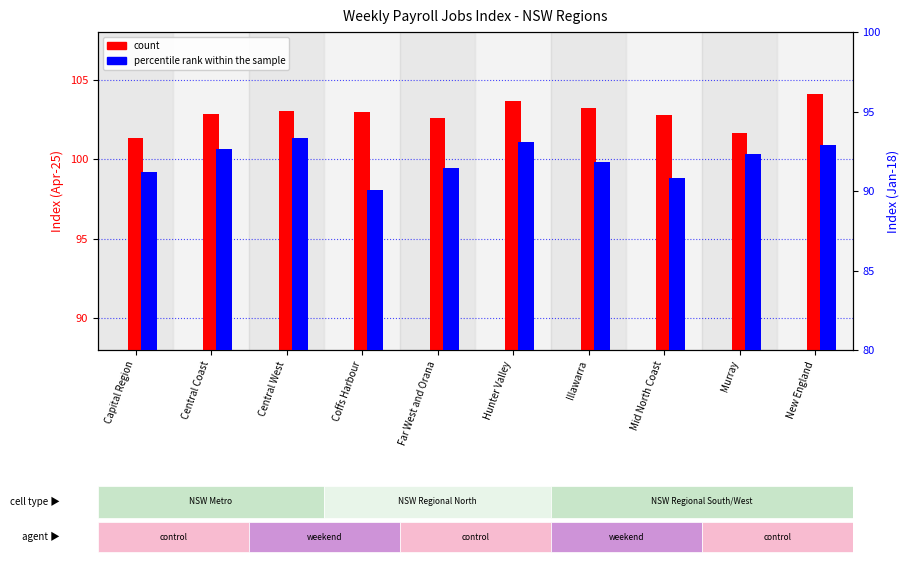

The value of percentile rank within the sample at Murray is 92.3. True or false?

True